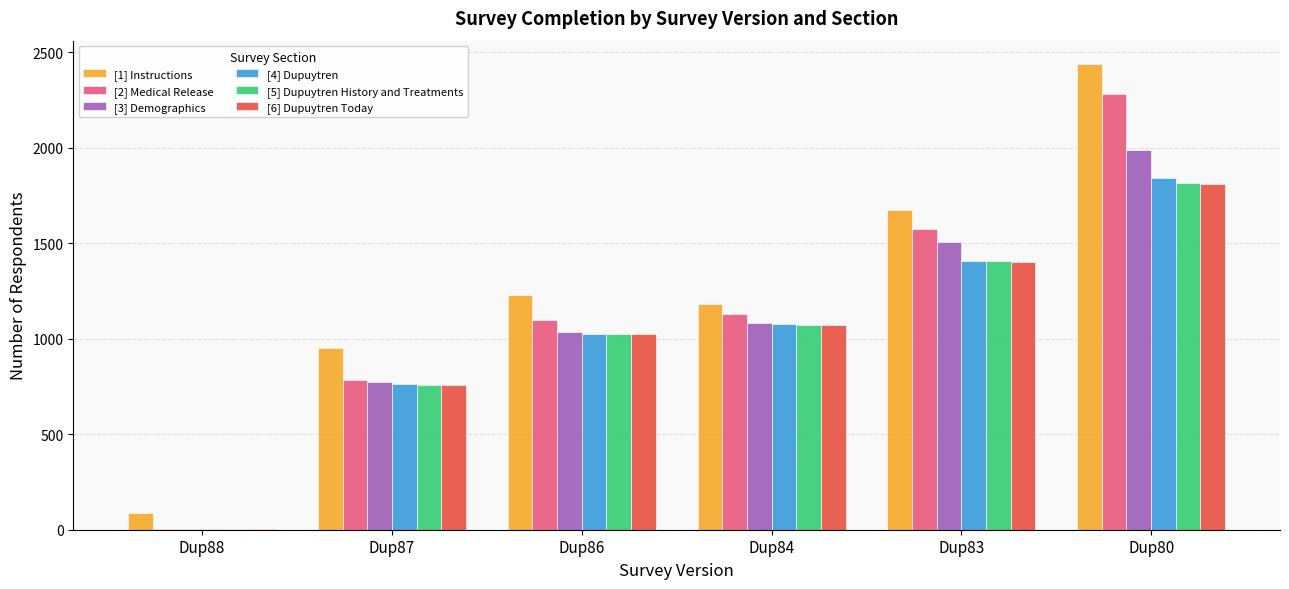

Which series changed the most between Dup83 and Dup80?

[1] Instructions